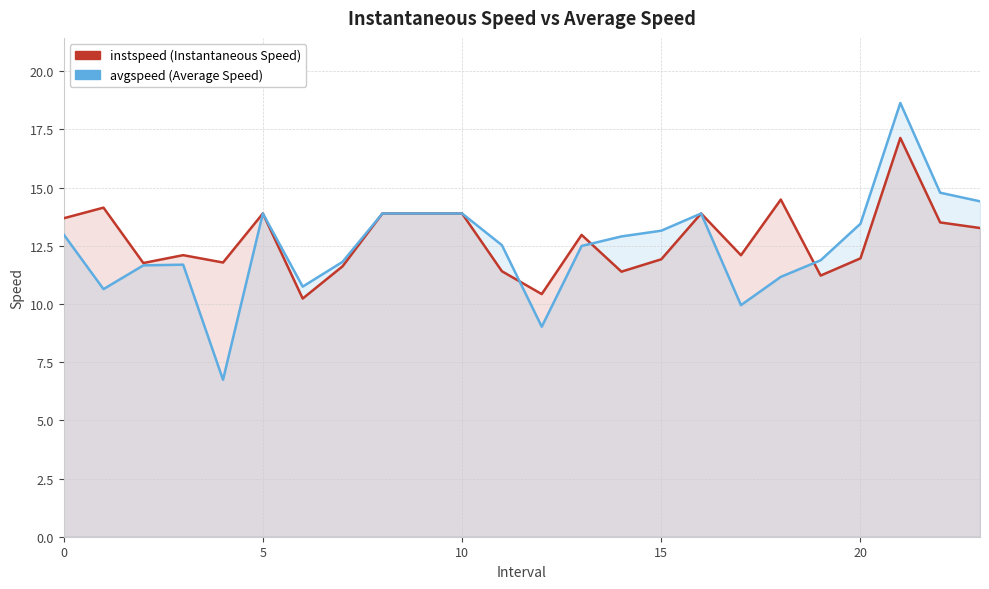

What is the difference between the maximum and minimum values in the avgspeed series?

11.9